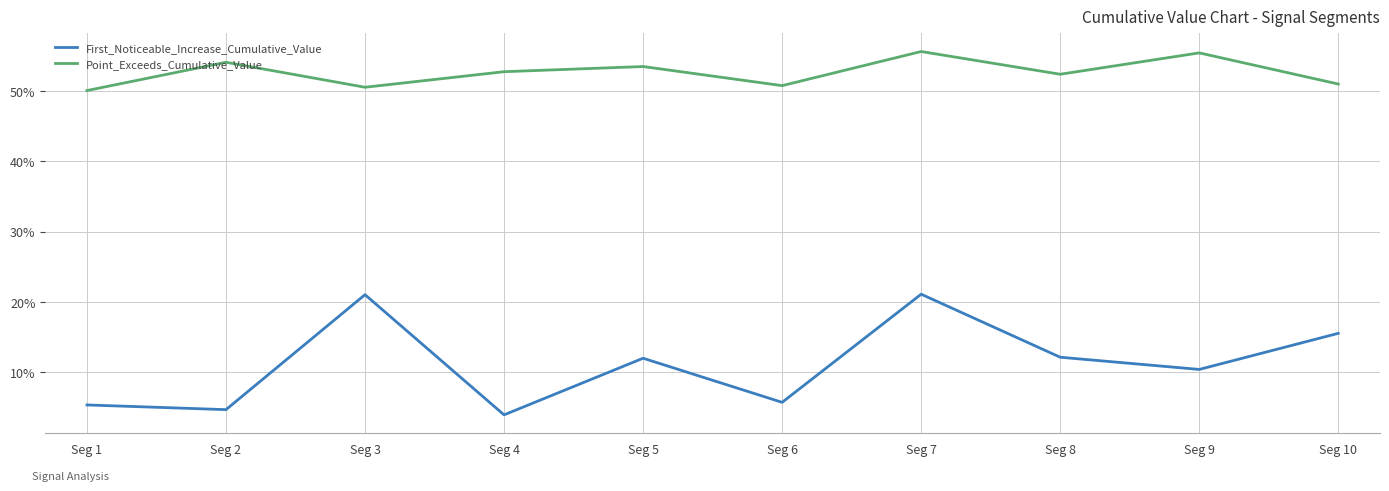

Is this an area chart (filled region under the line)?

No